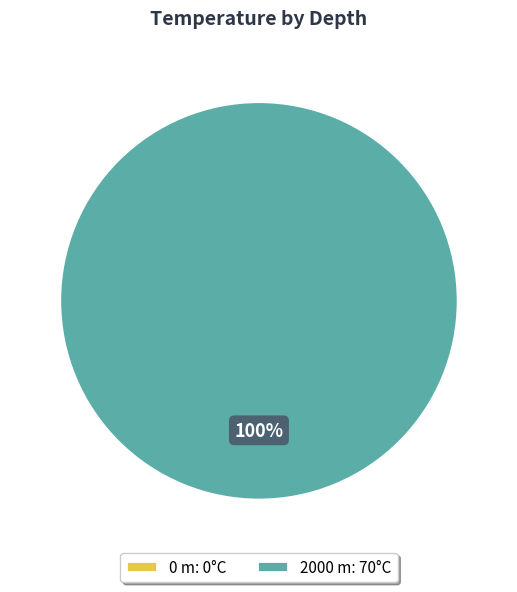

Is 2000 m the majority of the pie?

Yes